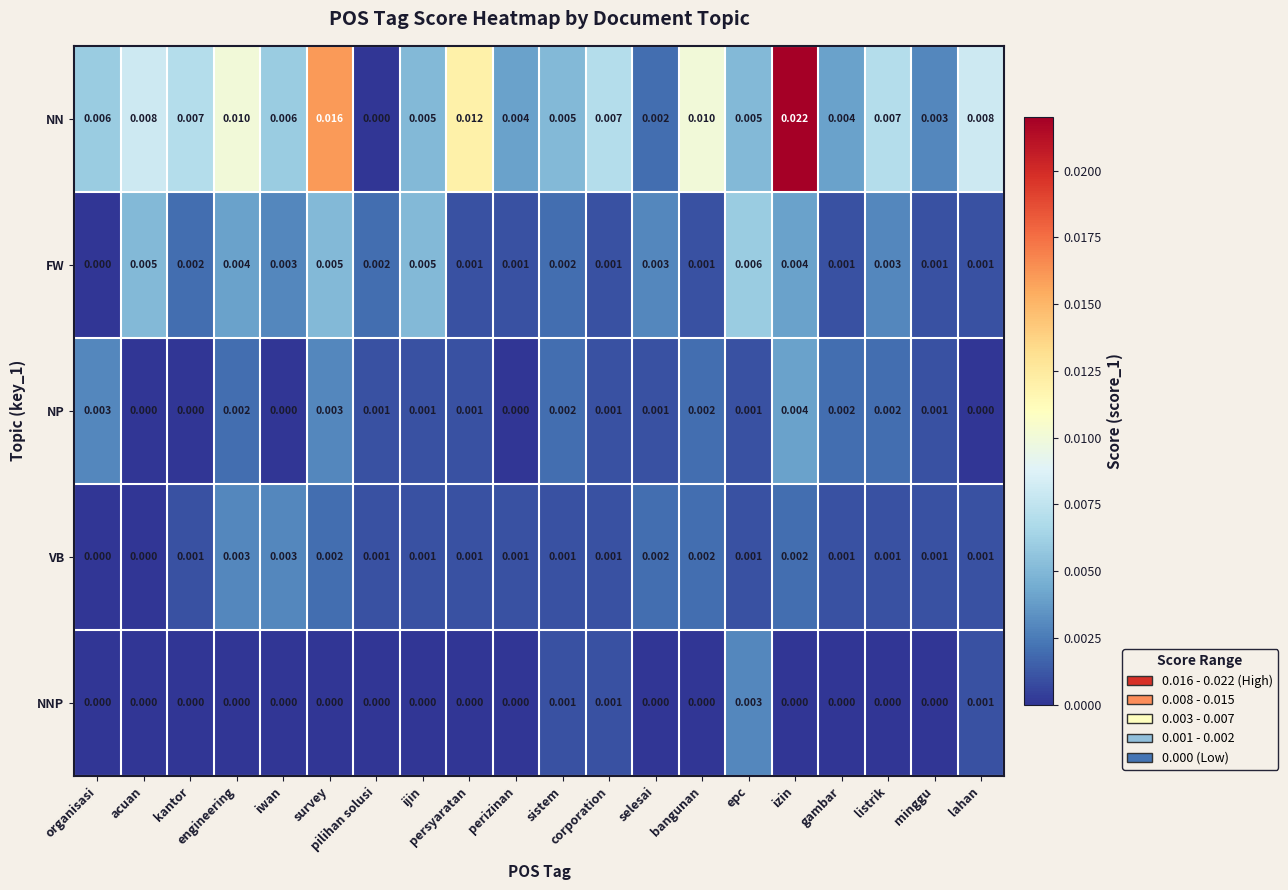

Which series has the largest total across all categories?

NN